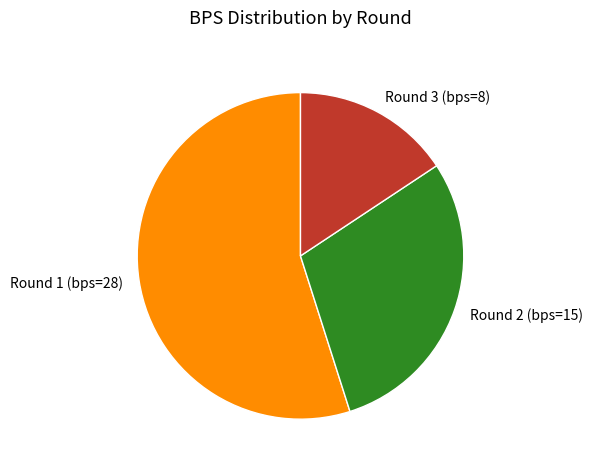

Count the number of slices in the pie.

3